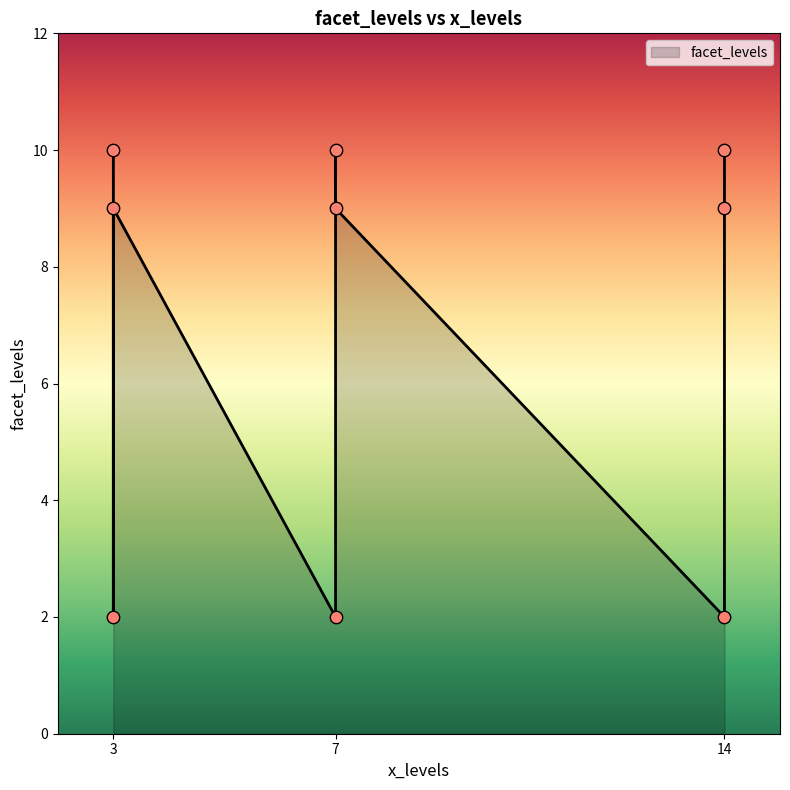

Which has a higher value, 3 or 7?

7